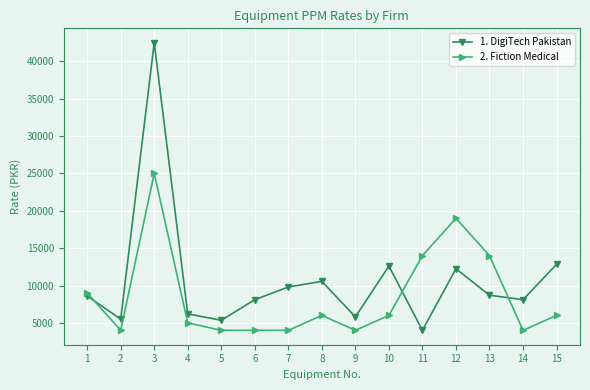

What is the maximum value for 2. Fiction Medical?

25000